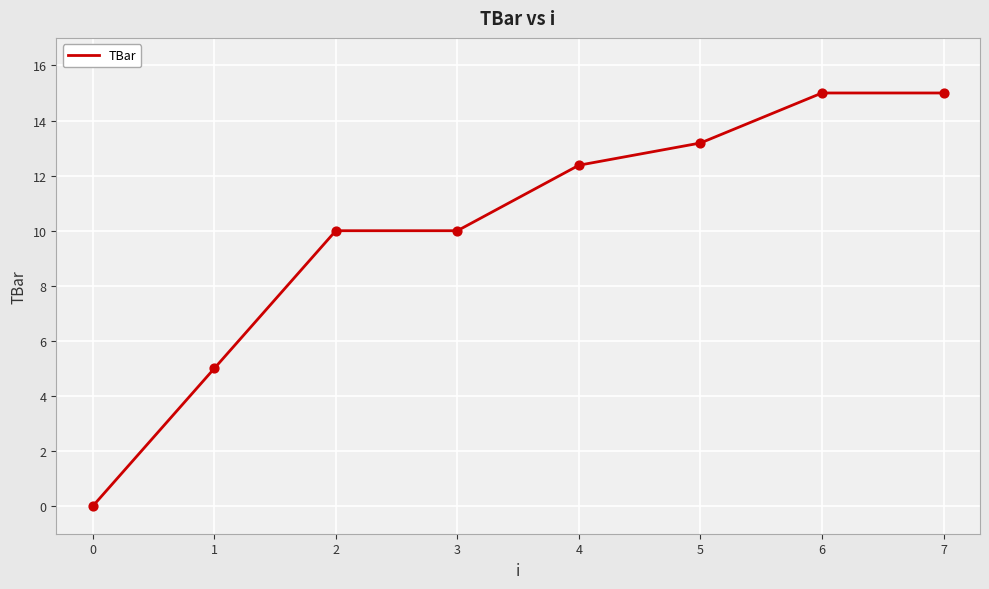

What is the change in value from 0 to 6?

+15.0